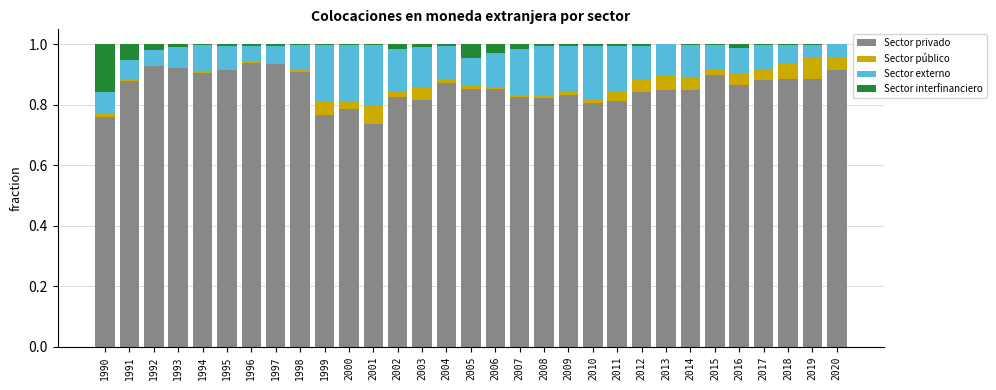

Is it true that Sector privado equals 1.4 at 1997?

False